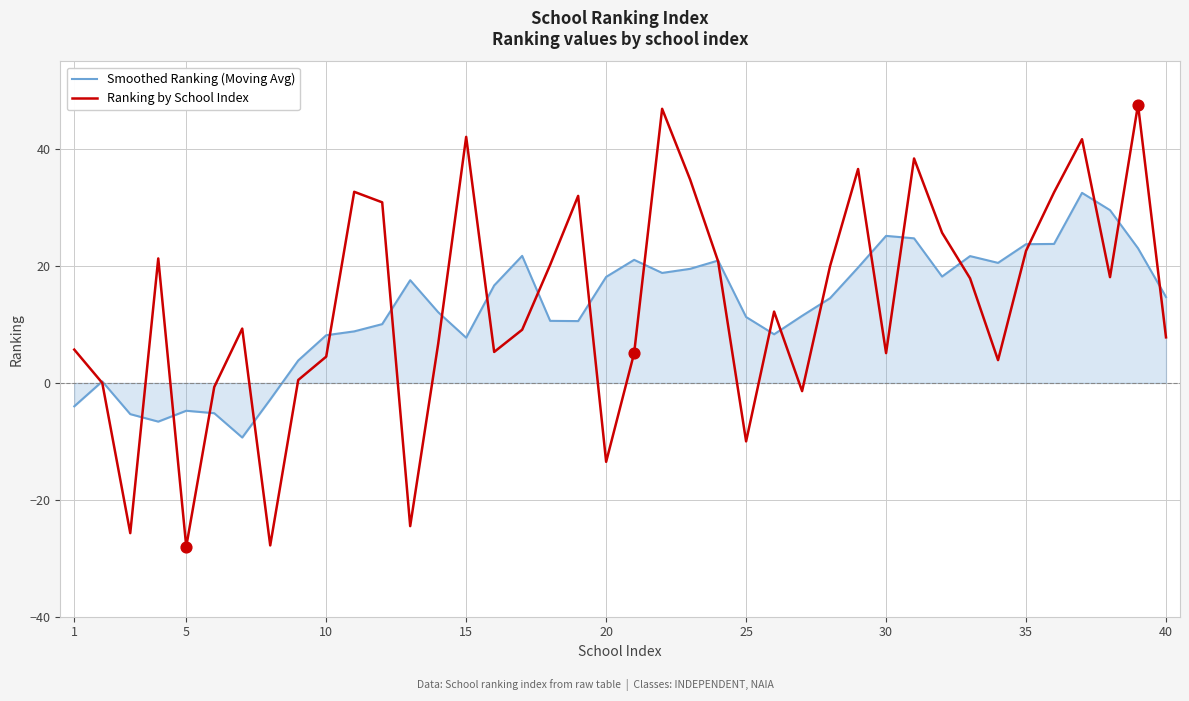

What is the maximum value for Smoothed Ranking (Moving Avg)?

32.5